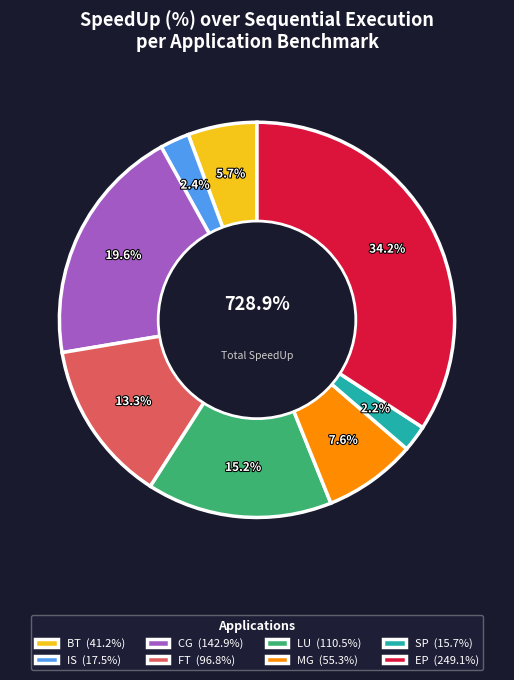

Is the sum of MG and LU greater than half?

No